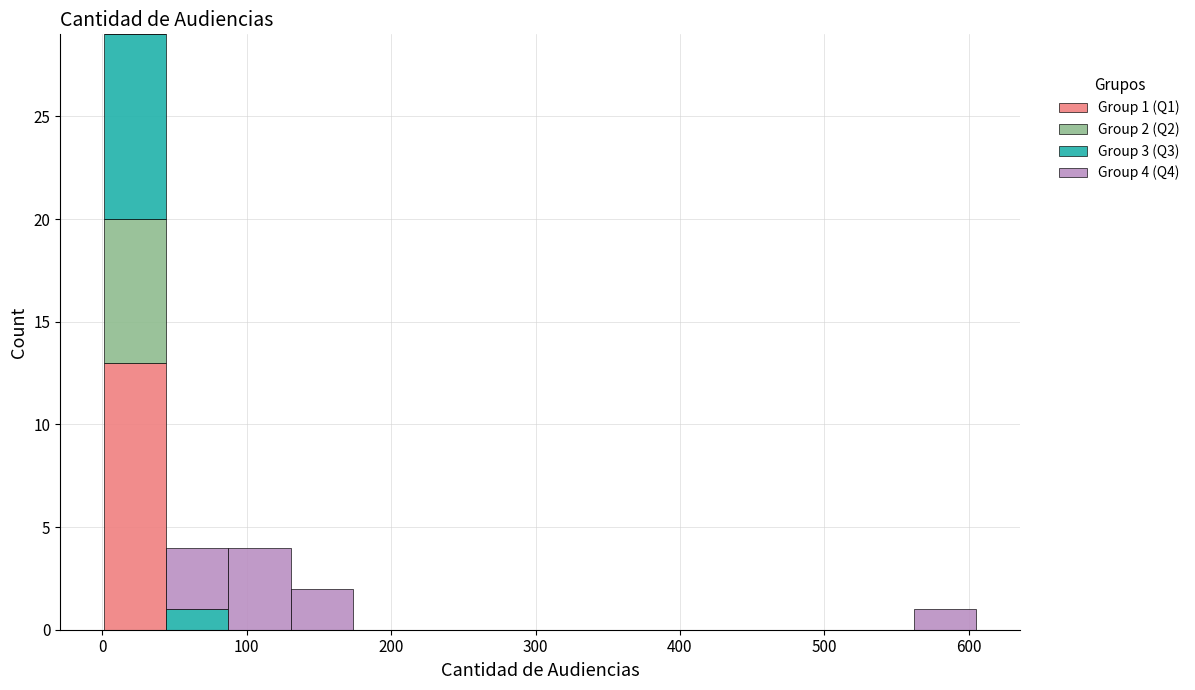

Which range on the x-axis has the tallest stacked bar (by total height)?

0 to 40